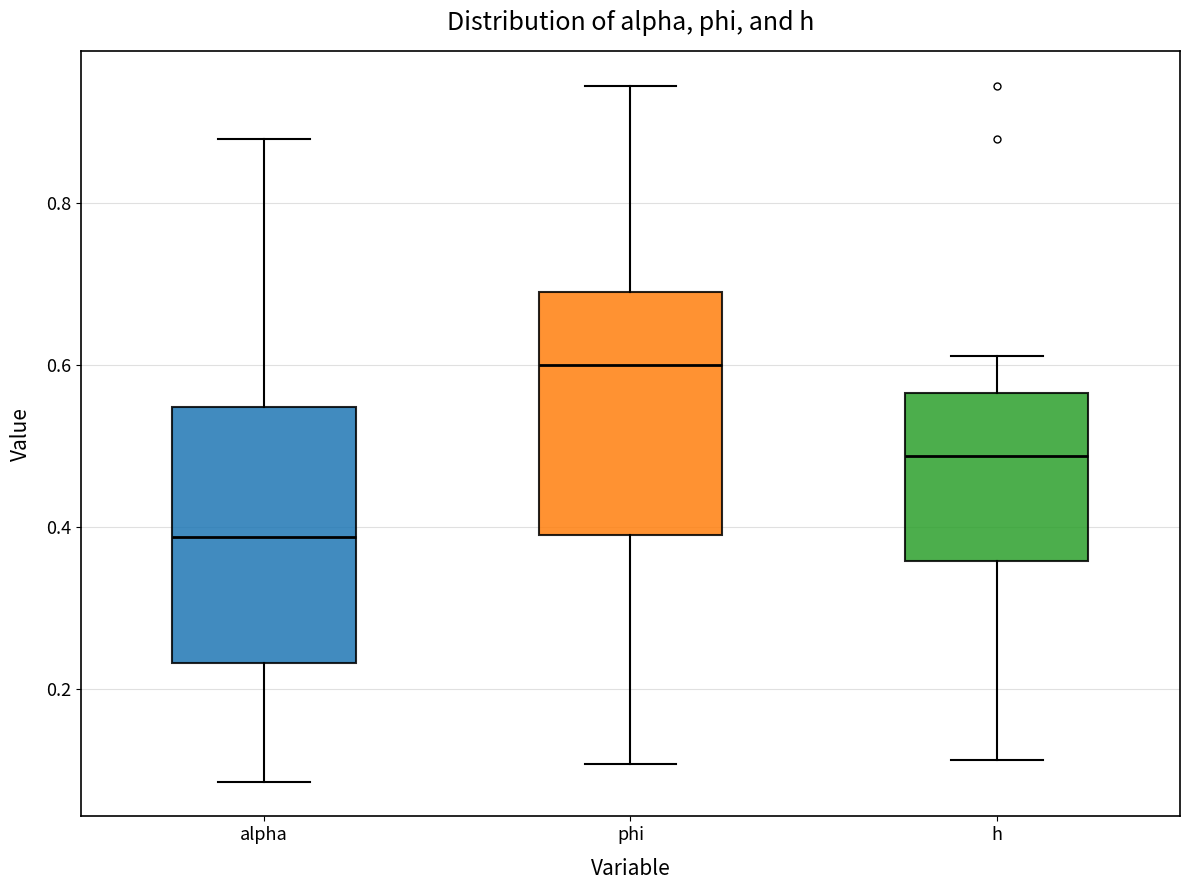

Reading left to right, read every box against the y-axis: the position of its median line, the range the box covers, and the ends of its whiskers. The values are not printed on the chart, so give them approximately, as read against the axis.

alpha: median 0.38, box 0.24 to 0.54, whiskers 0.08 to 0.88
phi: median 0.60, box 0.38 to 0.68, whiskers 0.10 to 0.94
h: median 0.48, box 0.36 to 0.56, whiskers 0.12 to 0.62